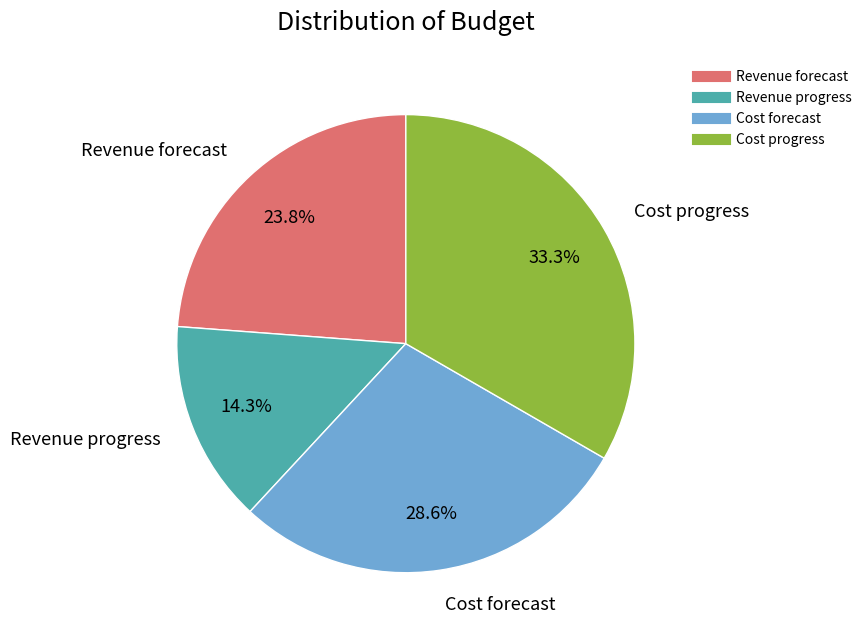

To the nearest percent, what portion does Revenue forecast represent?

24%